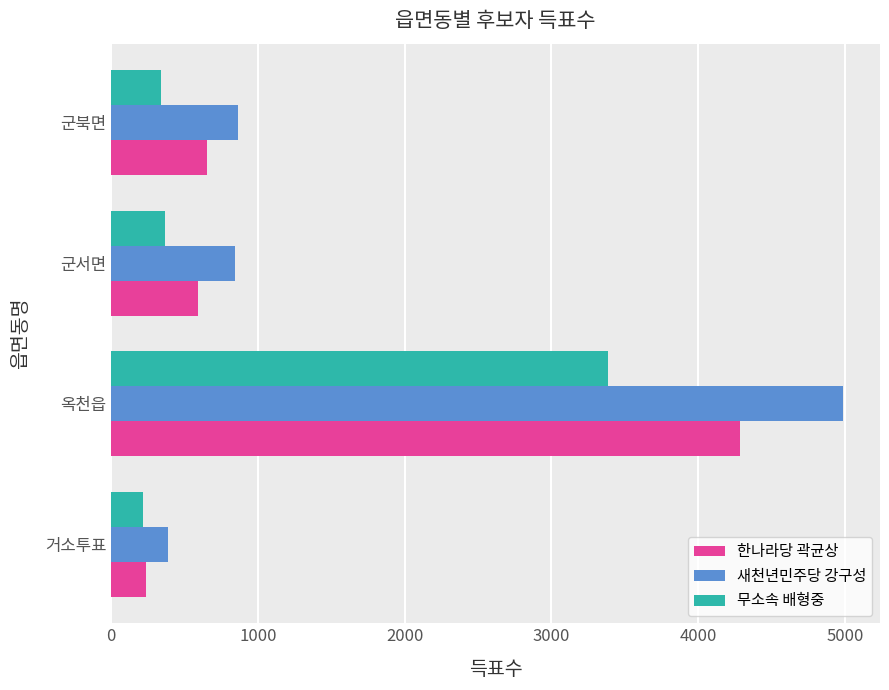

The 한나라당 곽균상 series shows 588 at 군서면. True or false?

True